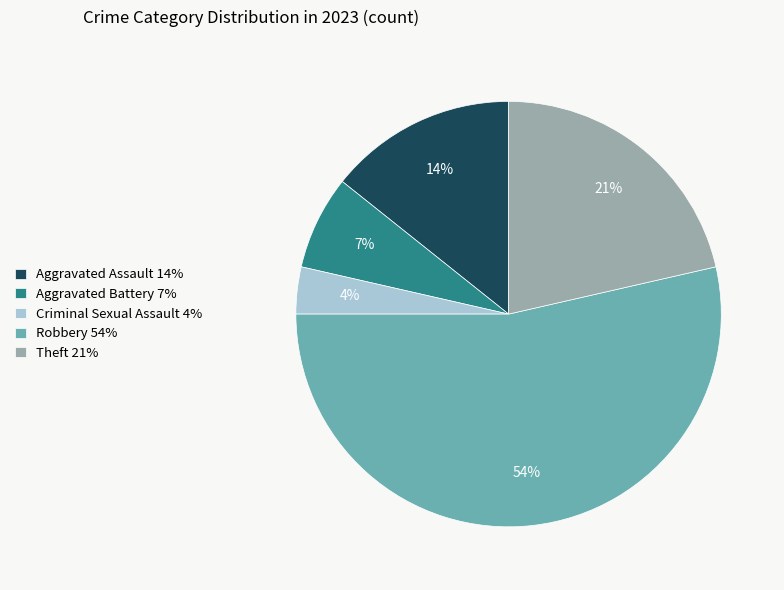

Which slice represents more than half of the pie?

Robbery